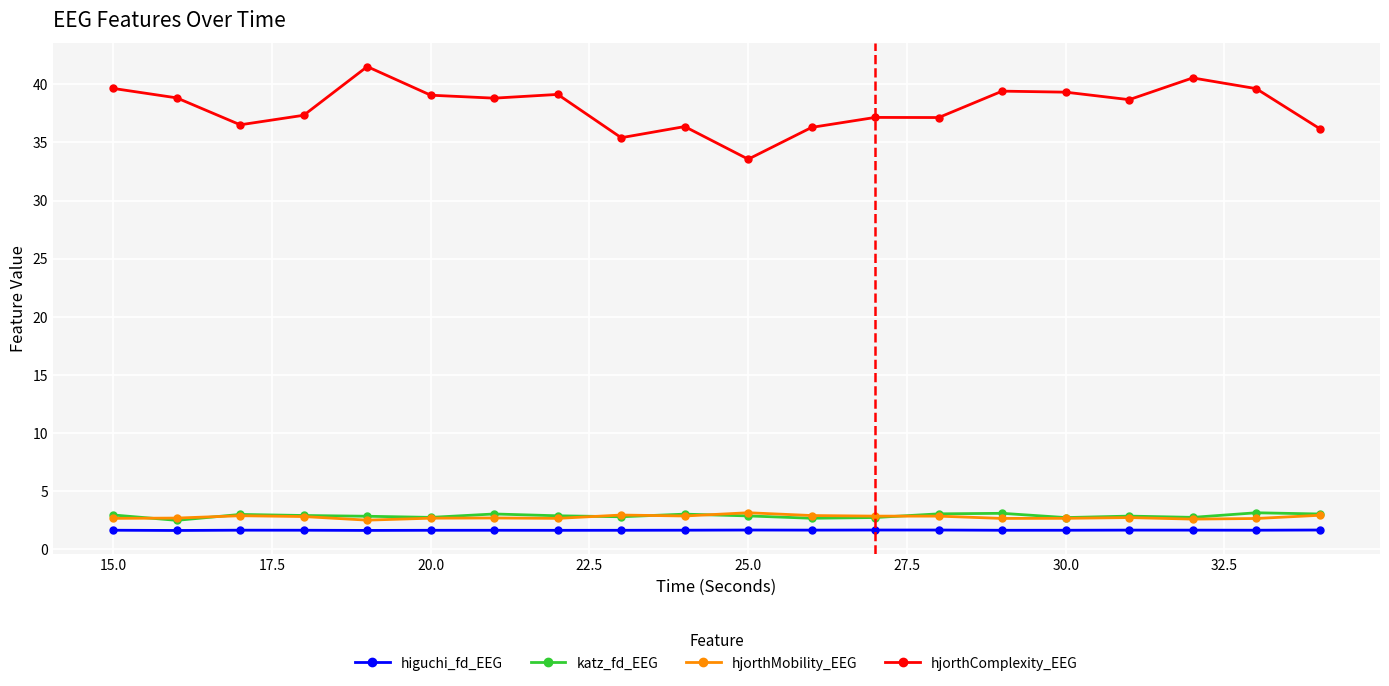

Which series has the largest total across all categories?

hjorthComplexity_EEG